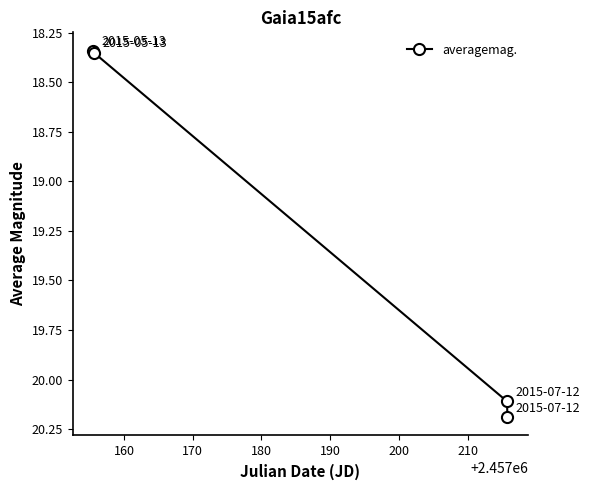

What is the difference between the maximum and second lowest values?

1.8